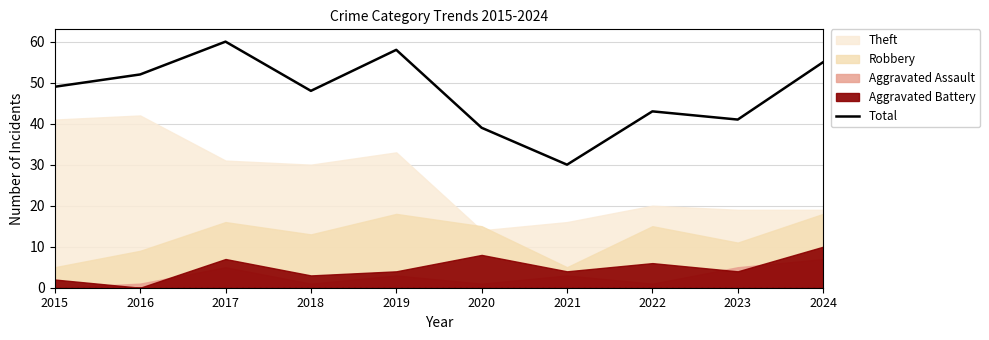

List the labels in order of value, smallest first.

2021, 2020, 2023, 2022, 2018, 2015, 2016, 2024, 2019, 2017